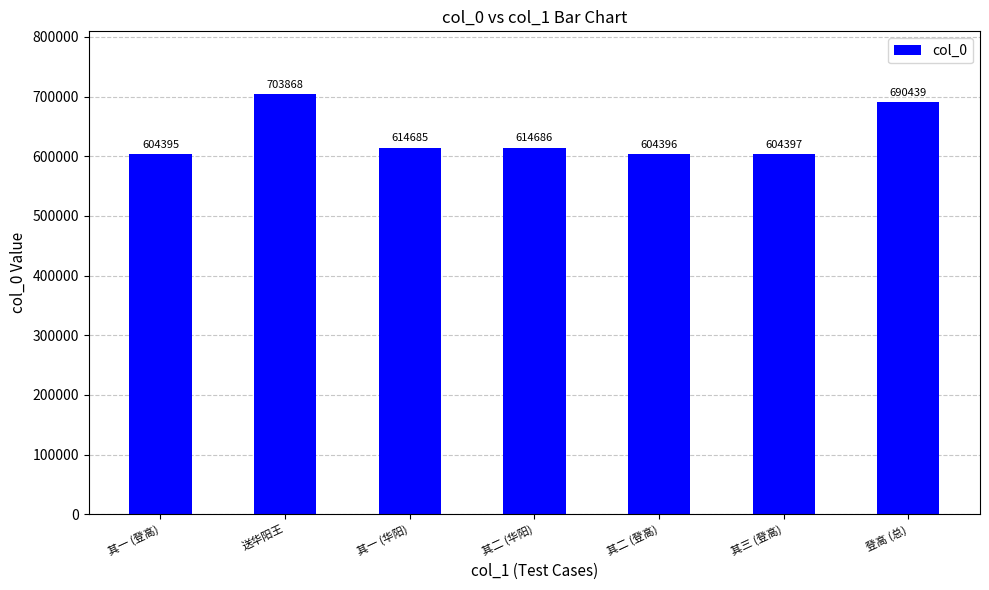

Approximately how many times larger is the value at 送华阳王 compared to 其二 (登高)?

1.2